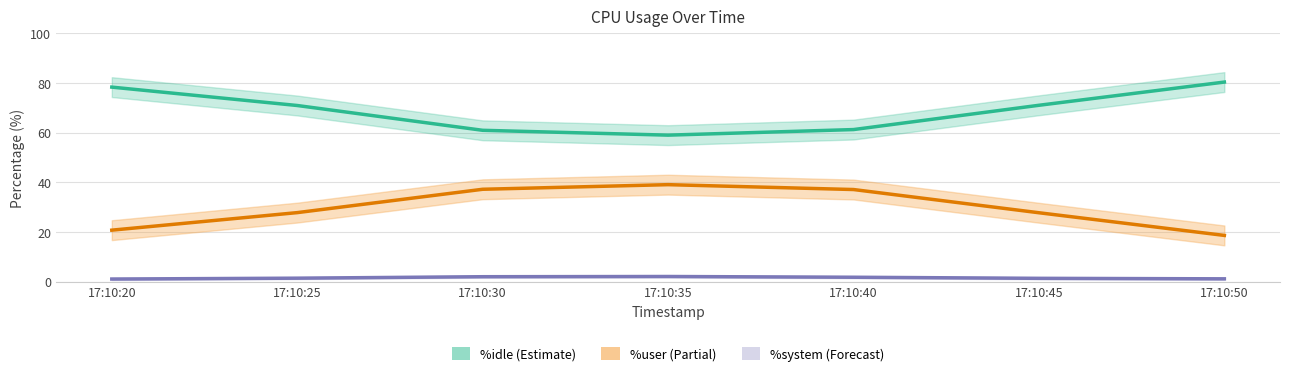

Where is %system nearest to the value 1?

17:10:20